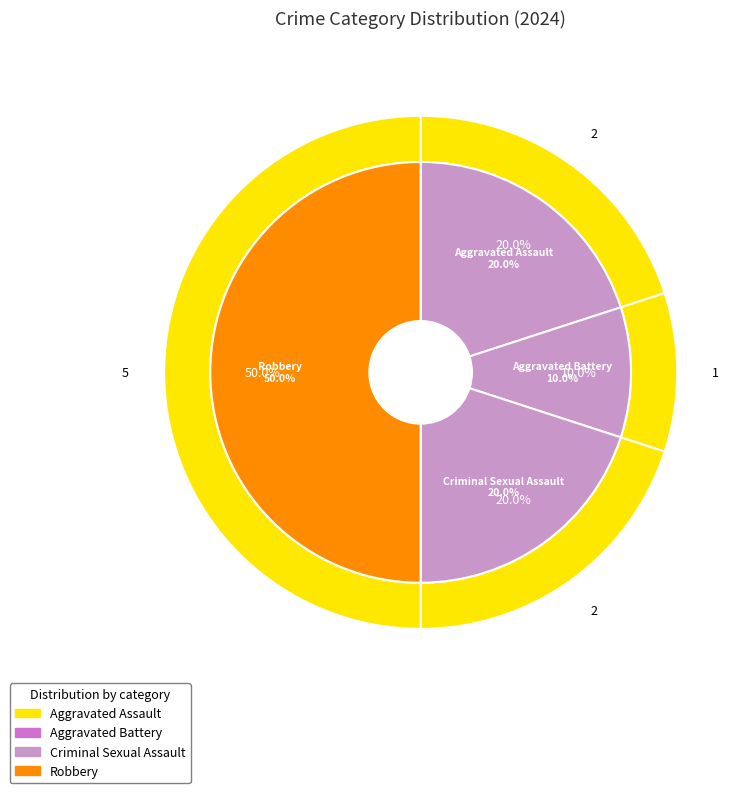

Is there any slice that represents more than half of the pie?

No